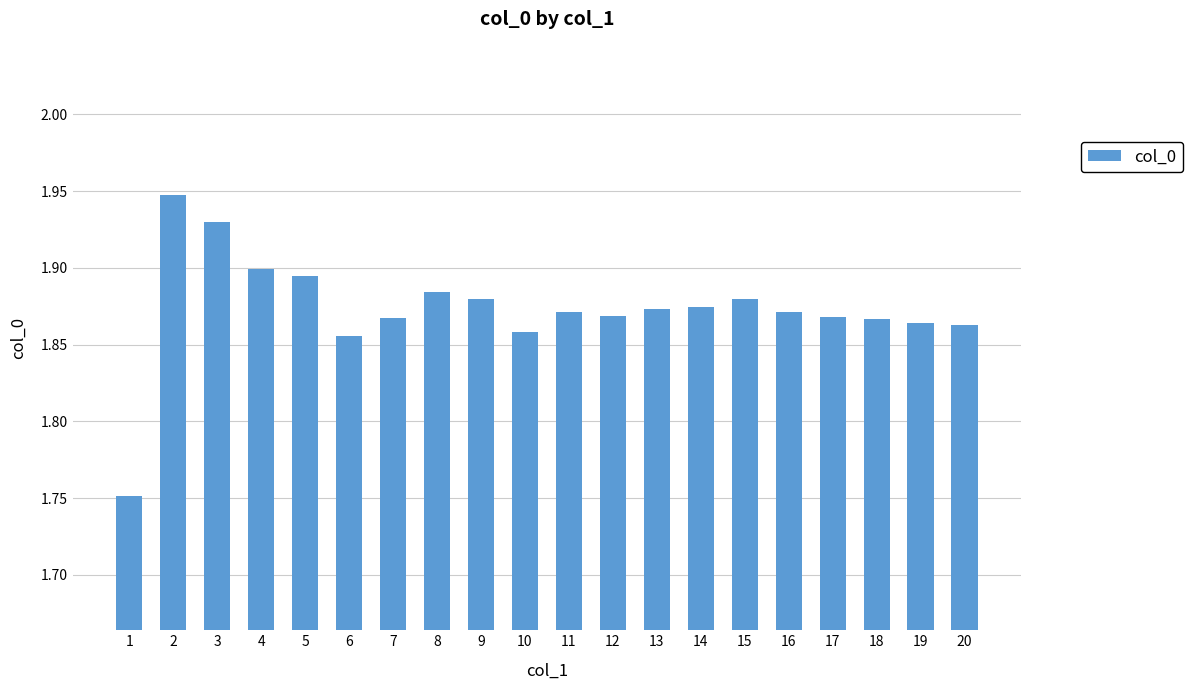

The chart shows a value of 1.9 at 20. True or false?

True